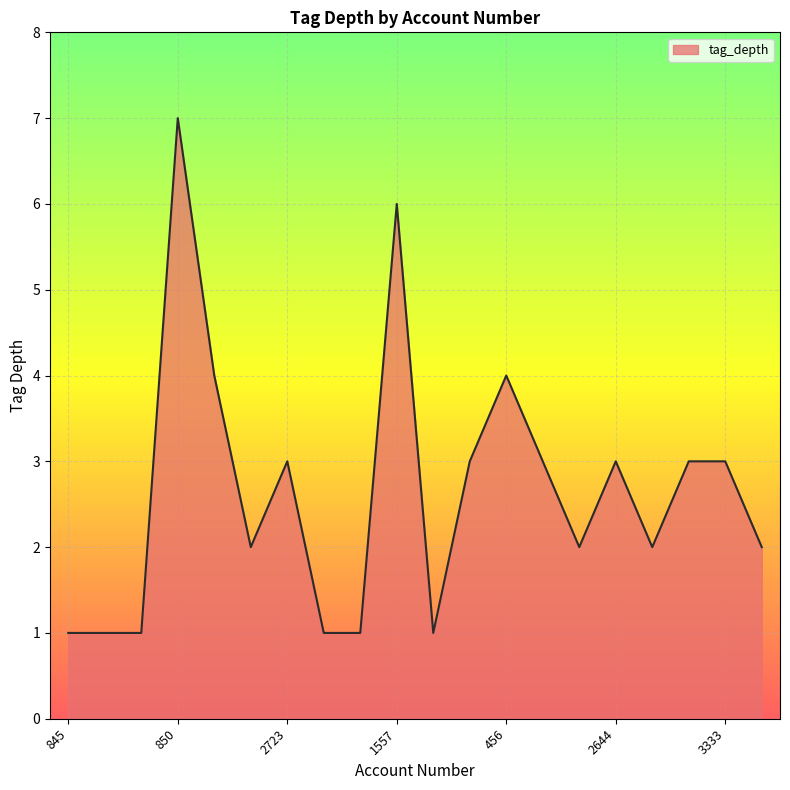

What is the greatest value displayed?

7